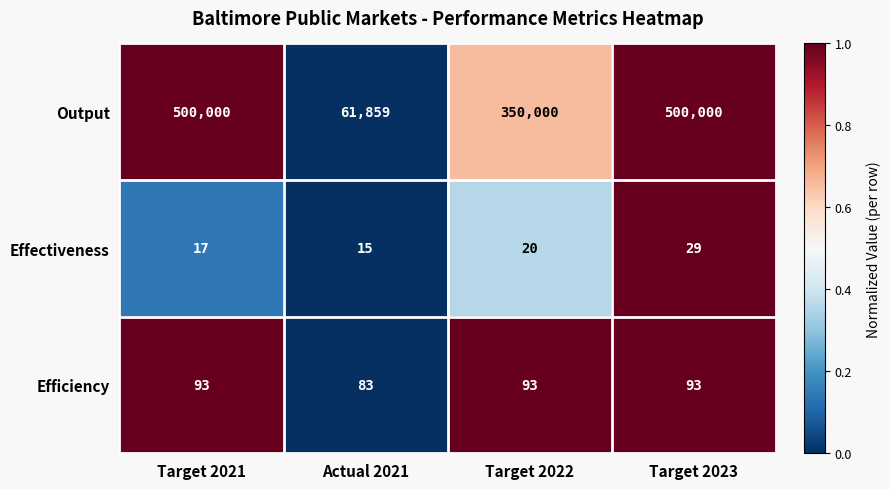

Reading left to right, extract all data points from this chart.

Output: 500000	61859	350000	500000
Effectiveness: 17	15	20	29
Efficiency: 93	83	93	93